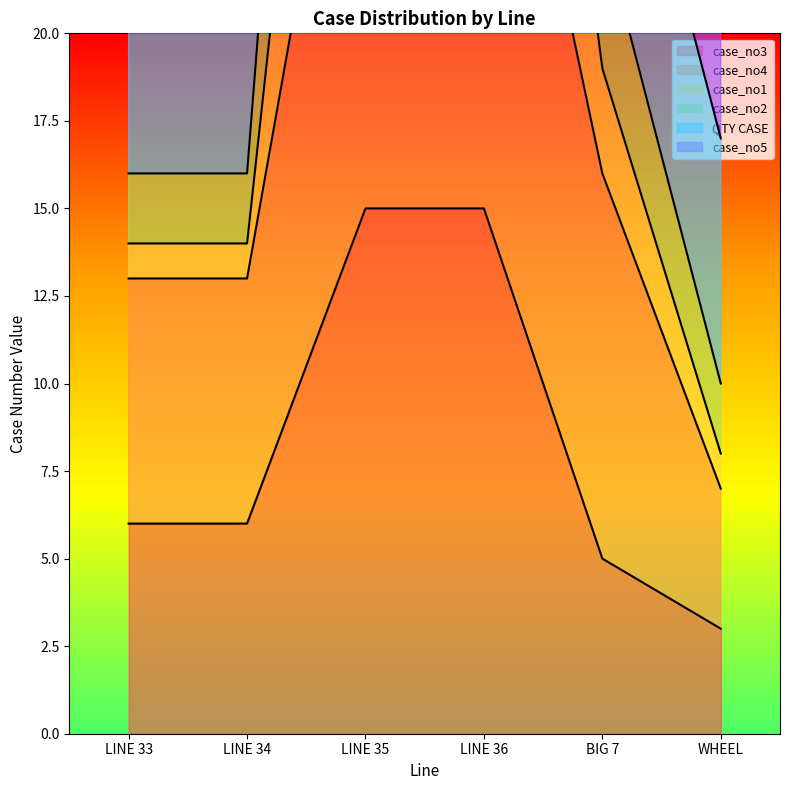

At which label is case_no3 closest to 9?

LINE 33